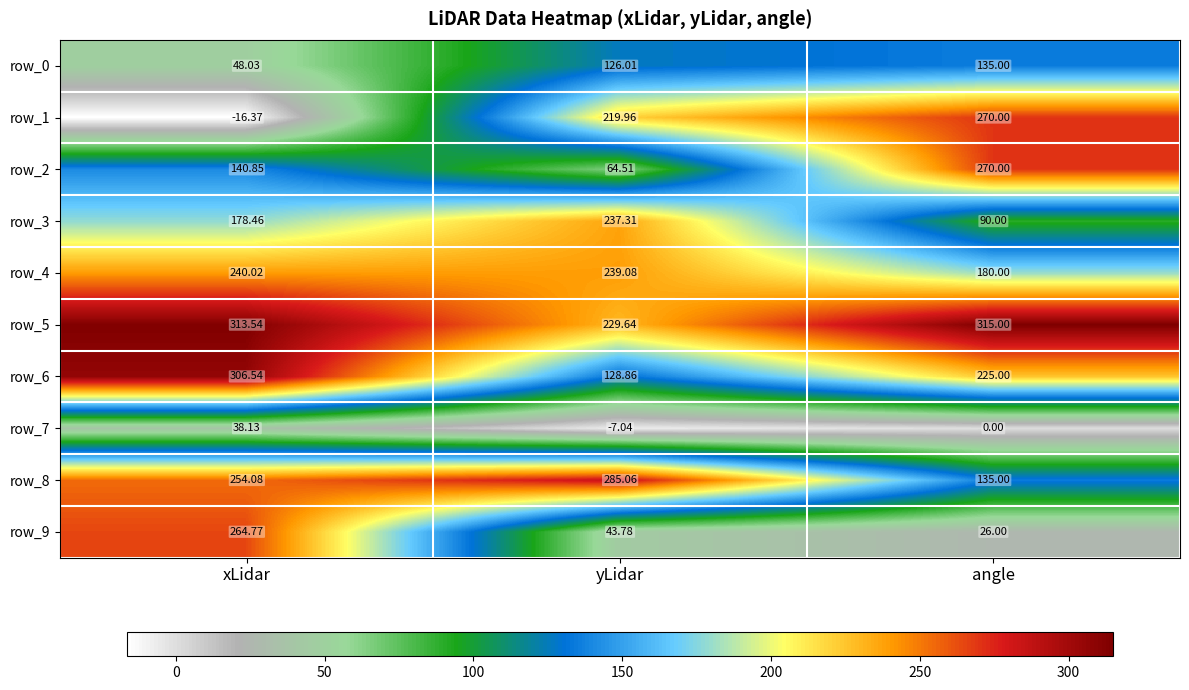

Which series has the largest range (max minus min)?

row_1